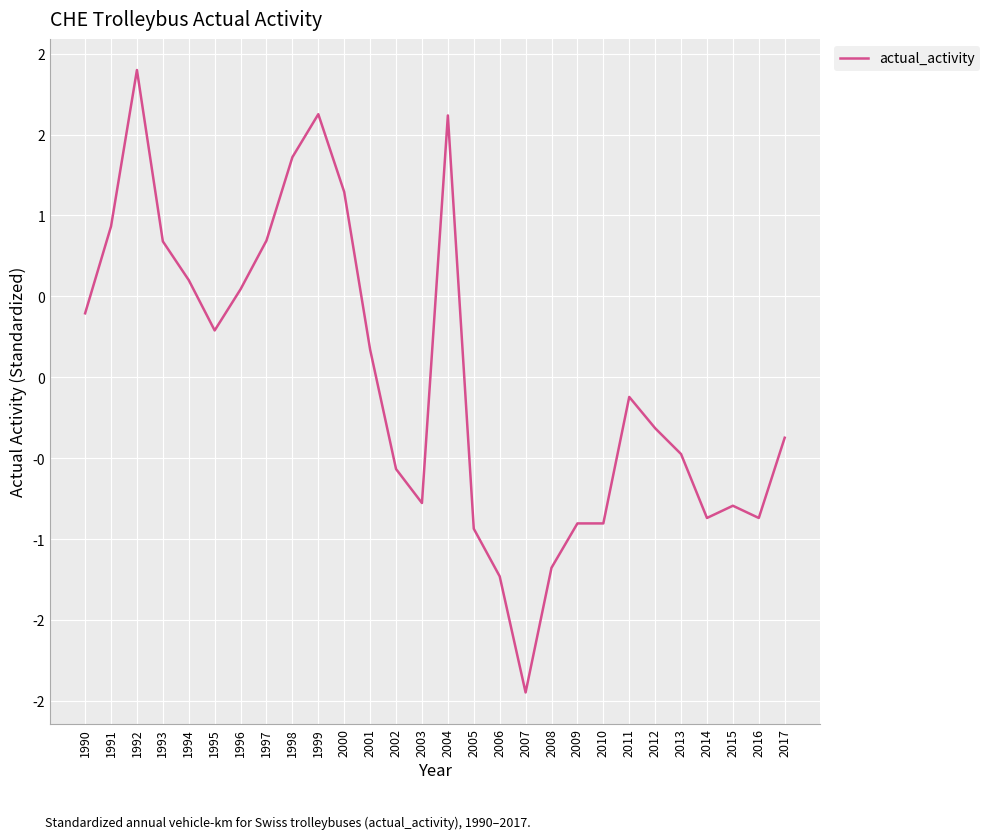

List the labels in order of value, largest first.

1992, 1999, 2004, 1998, 2000, 1991, 1997, 1993, 1994, 1996, 1990, 1995, 2001, 2011, 2012, 2017, 2013, 2002, 2003, 2015, 2014, 2016, 2009, 2010, 2005, 2008, 2006, 2007